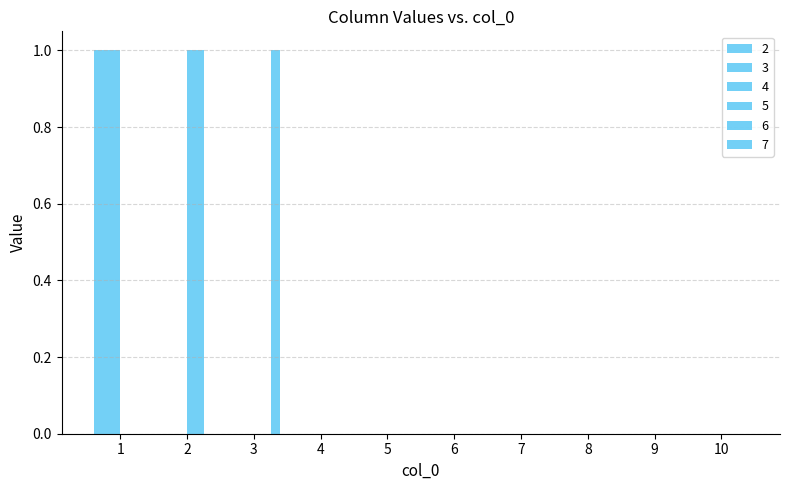

At 10, list the series in order from smallest to largest.

2, 3, 4, 5, 6, 7